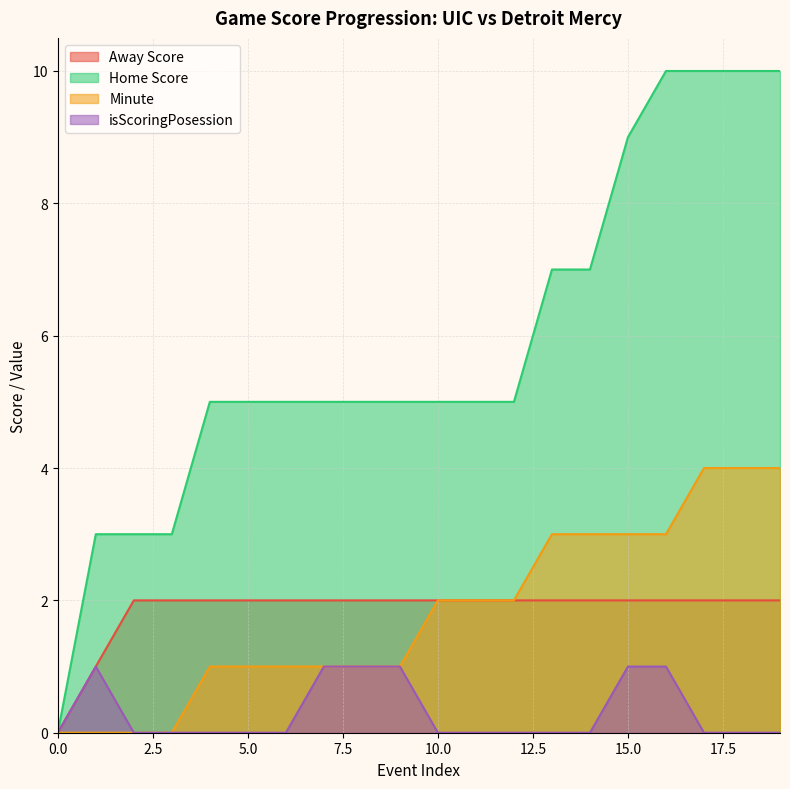

At how many categories does at least one series exceed 2?

19